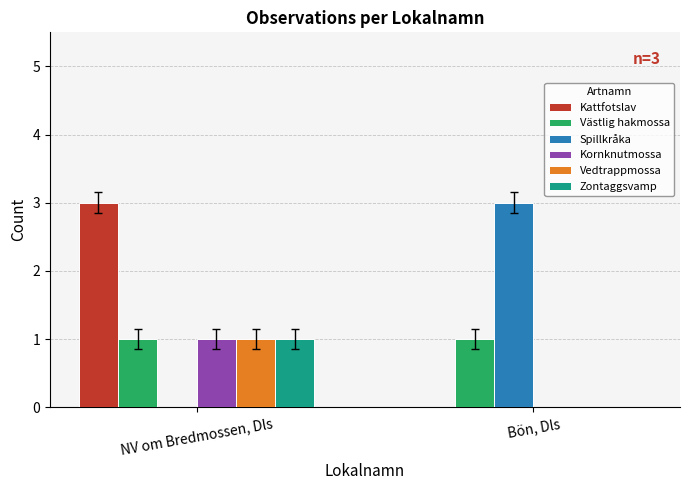

True or false: Västlig hakmossa has a value of 0 at NV om Bredmossen, Dls.

False